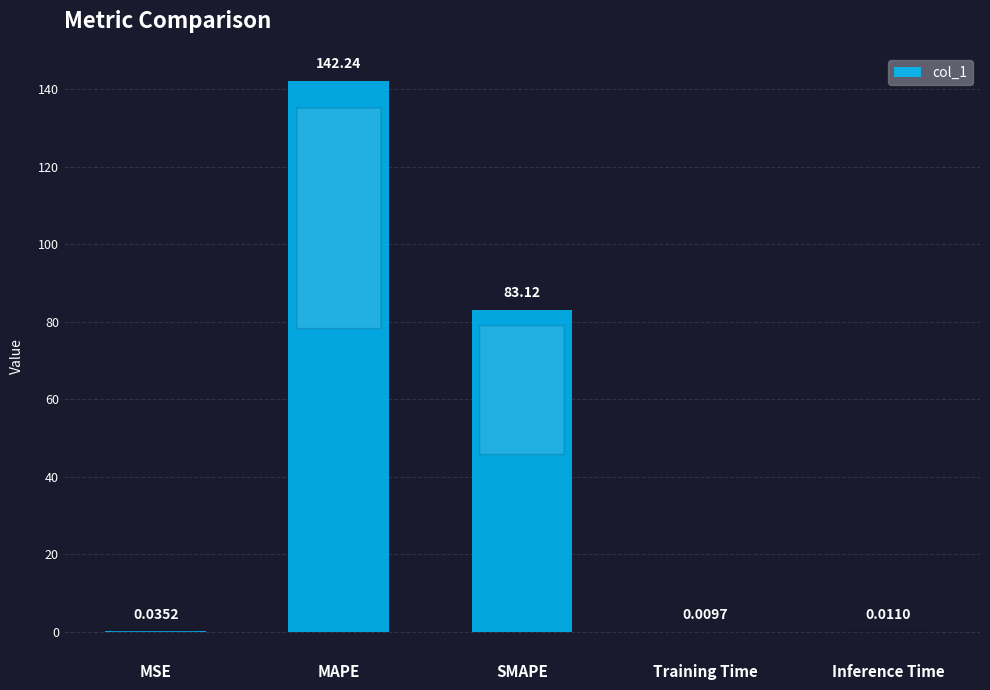

What is the change in value from MAPE to SMAPE?

-59.1